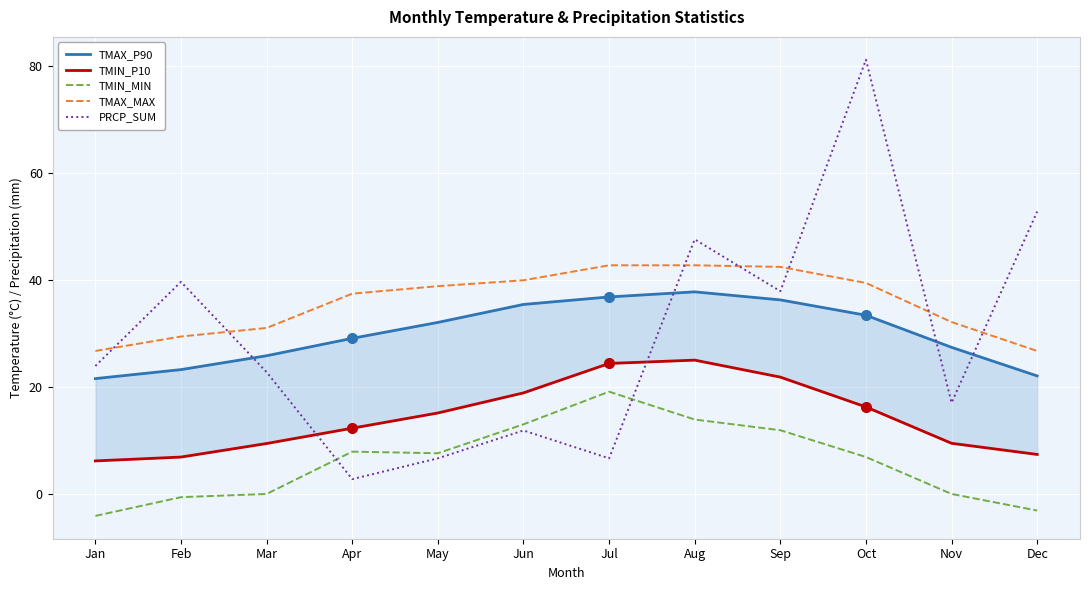

At which category is the sum across all series the highest?

Oct